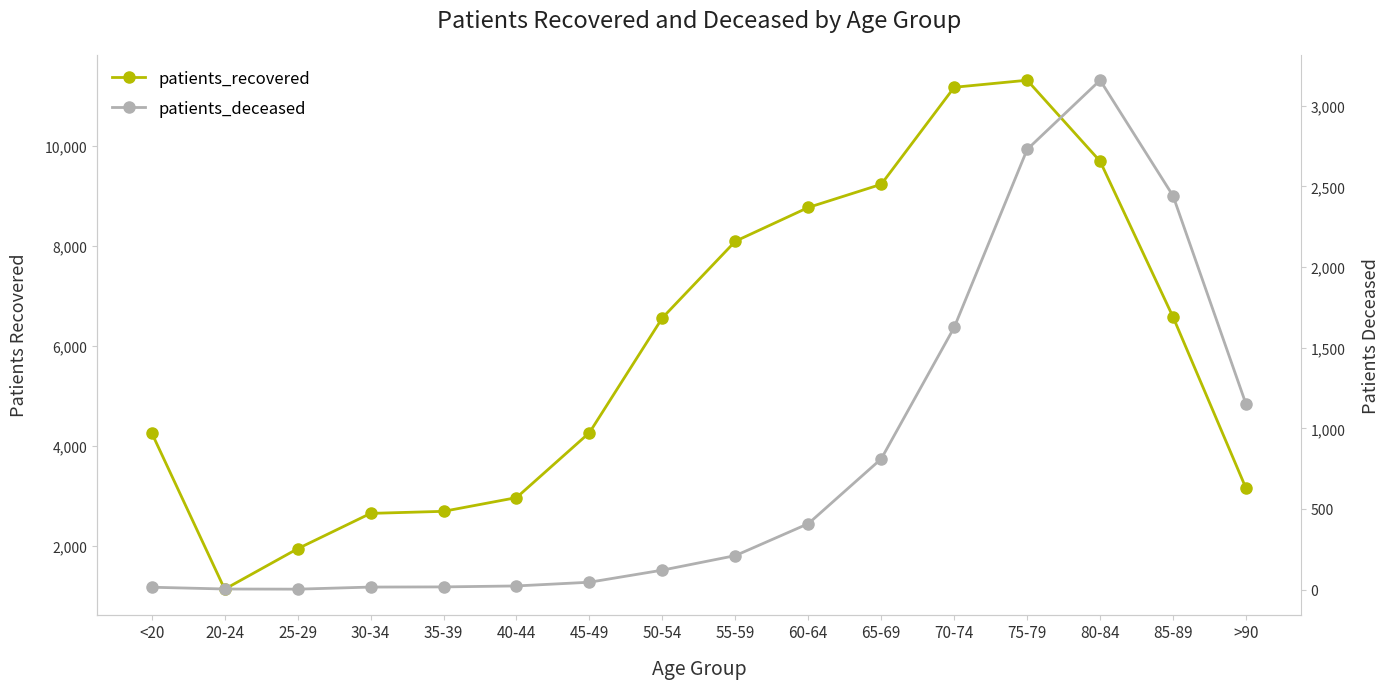

What is the total value across all series at 50-54?

6685